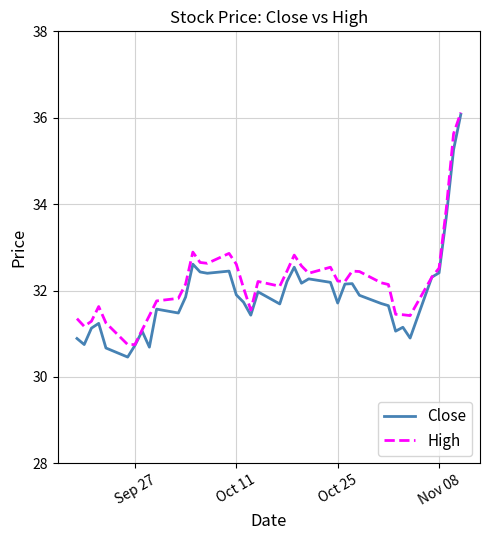

Which series has the largest total across all categories?

High